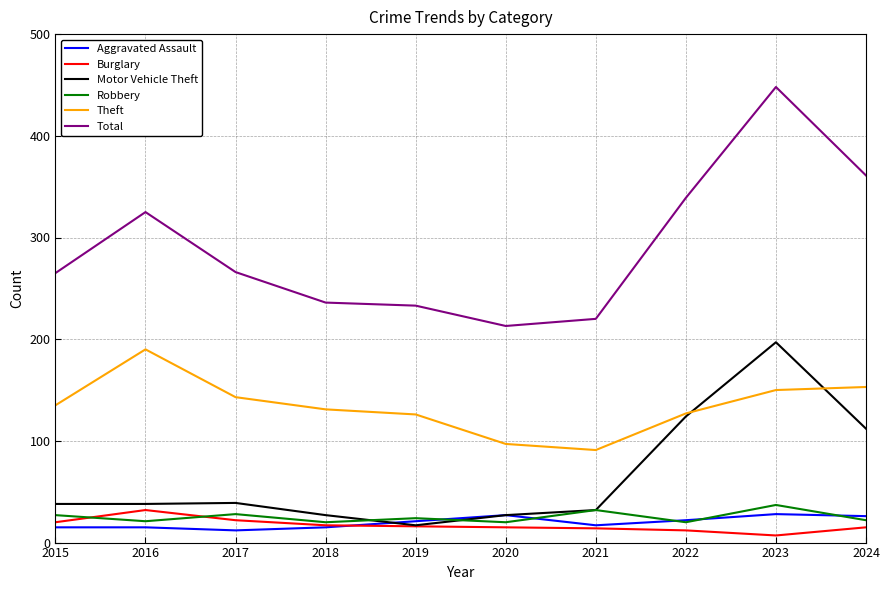

Which series changed the most between 2018 and 2020?

Theft